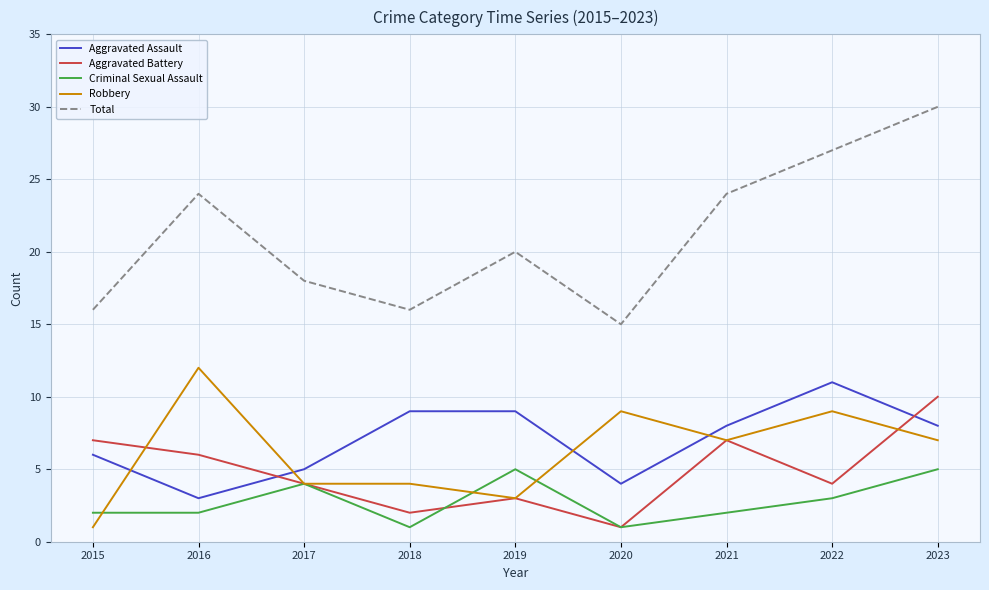

The value of Criminal Sexual Assault at 2020 is 1. True or false?

True